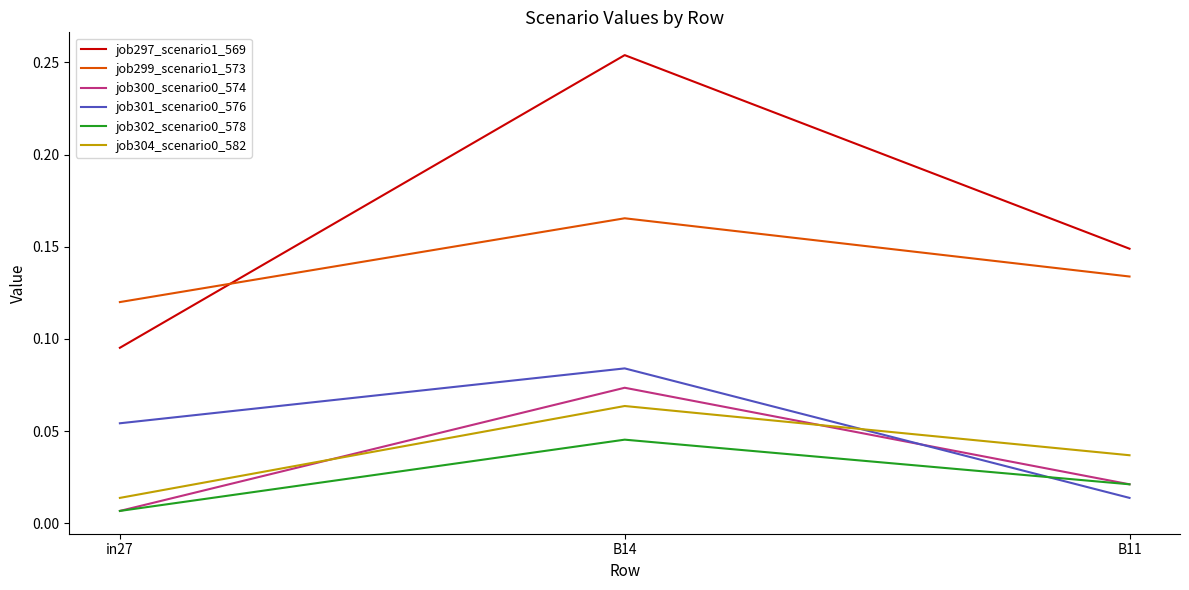

Is this an area chart (filled region under the line)?

No